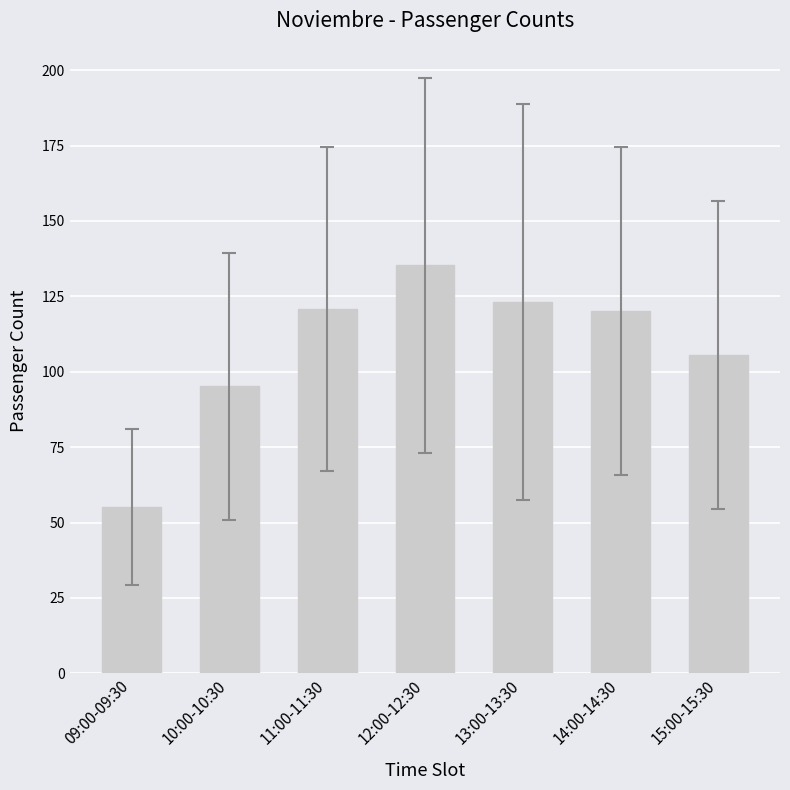

What is the minimum value shown in the chart?

55.2